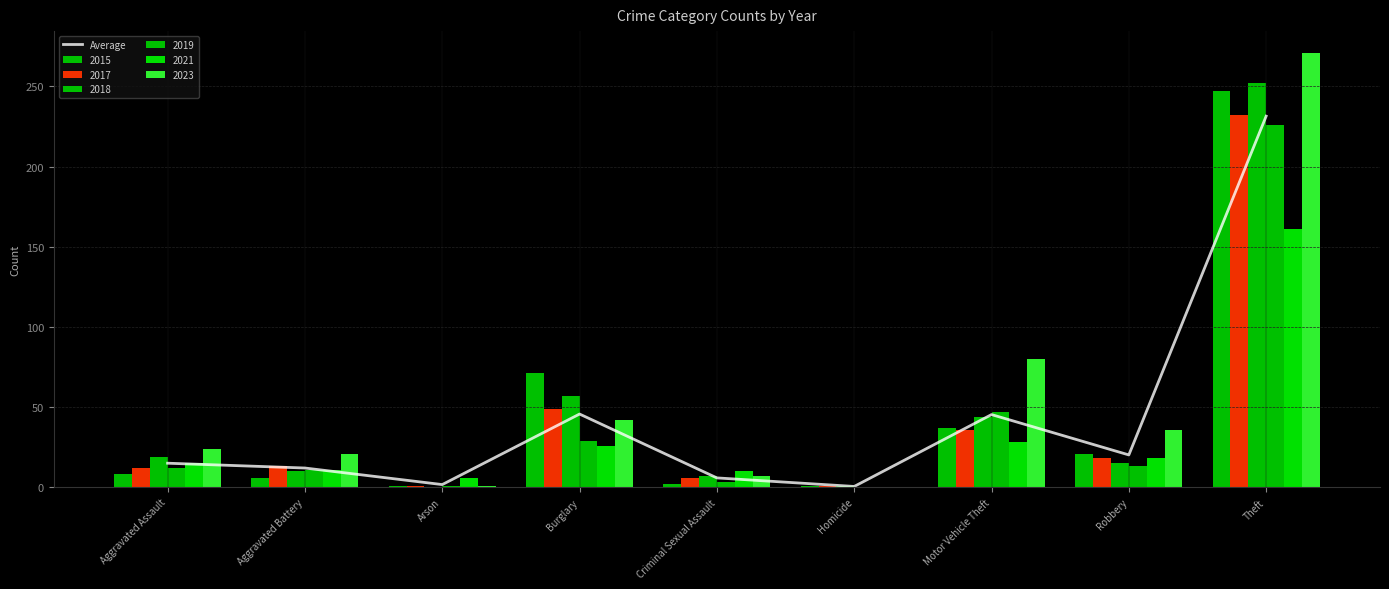

What is the difference between the maximum and minimum values?

231.0